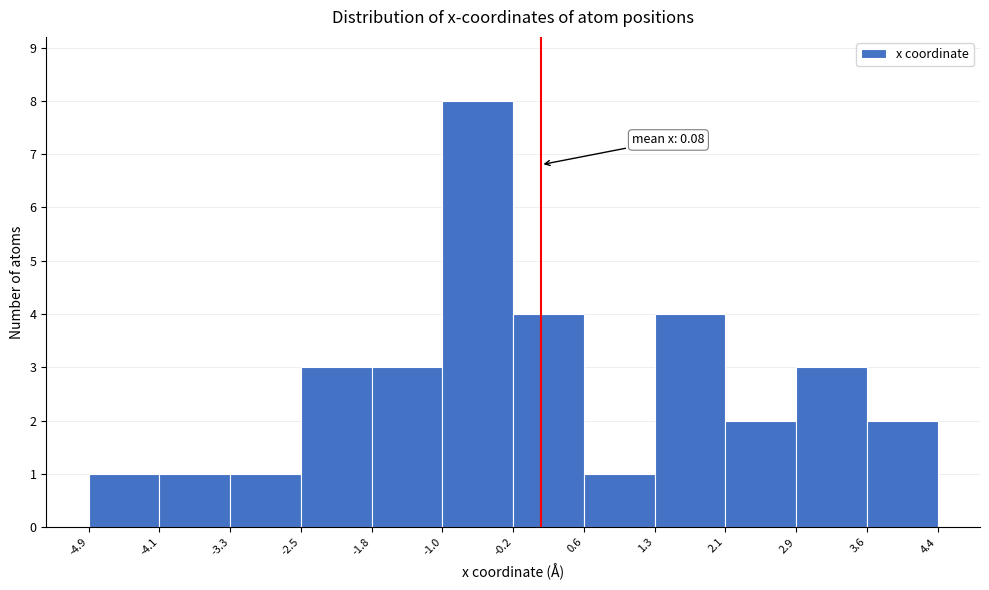

Over which range of the x-axis is the bar tallest?

-1.0 to -0.2